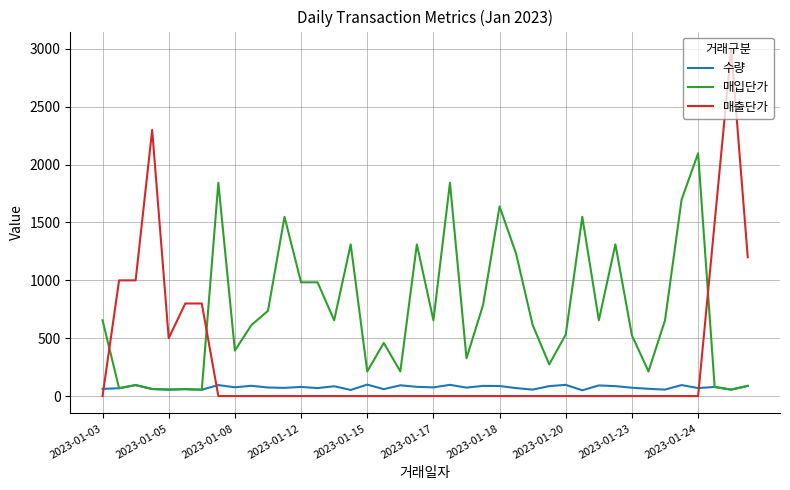

Rank the series by their maximum value, from lowest to highest.

수량, 매입단가, 매출단가